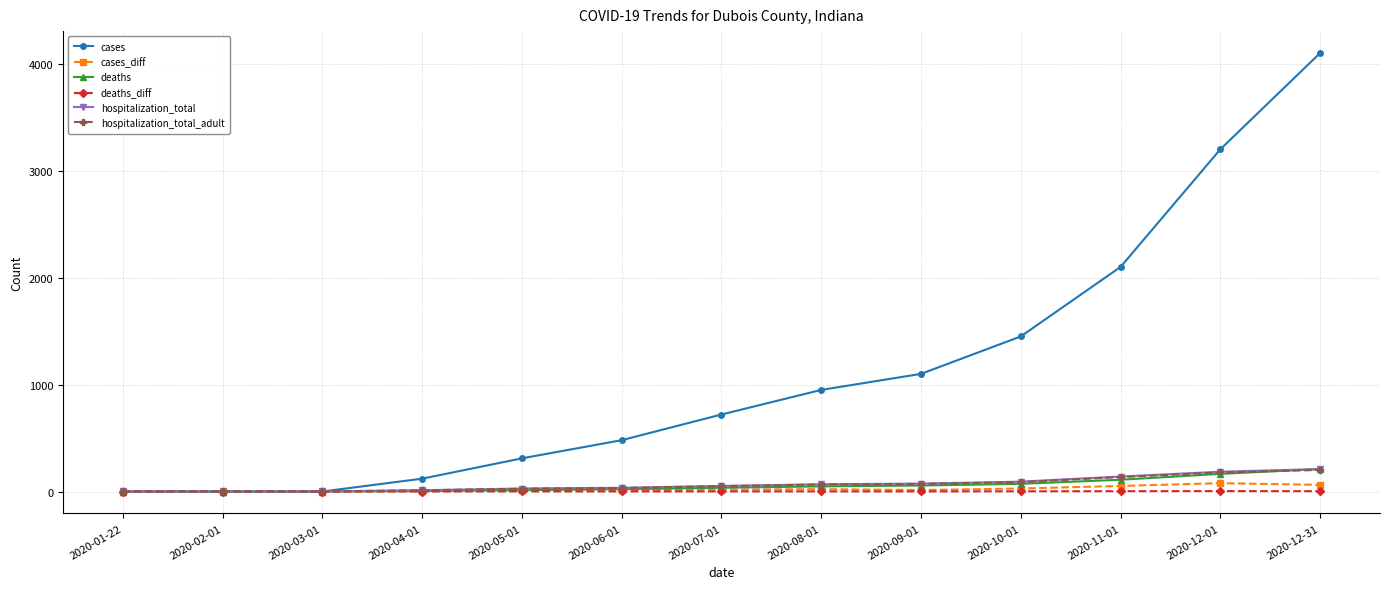

At which label is cases closest to 2050?

2020-11-01